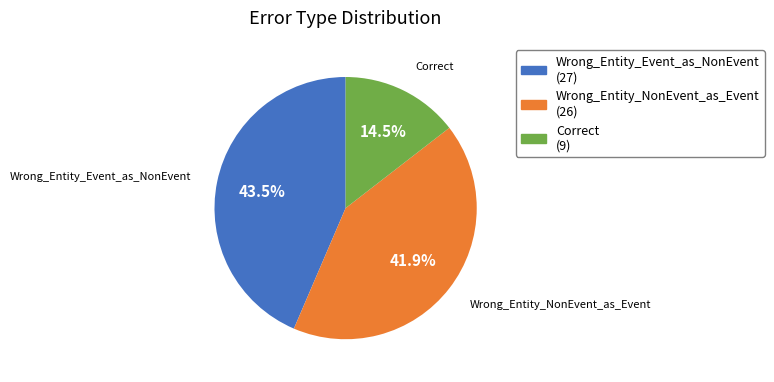

Is there a majority slice in this chart?

No